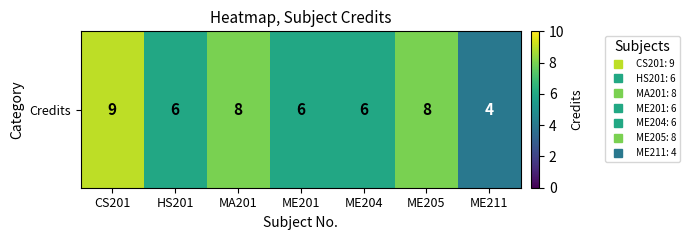

Rank the categories by value from lowest to highest.

ME211, HS201, ME201, ME204, MA201, ME205, CS201